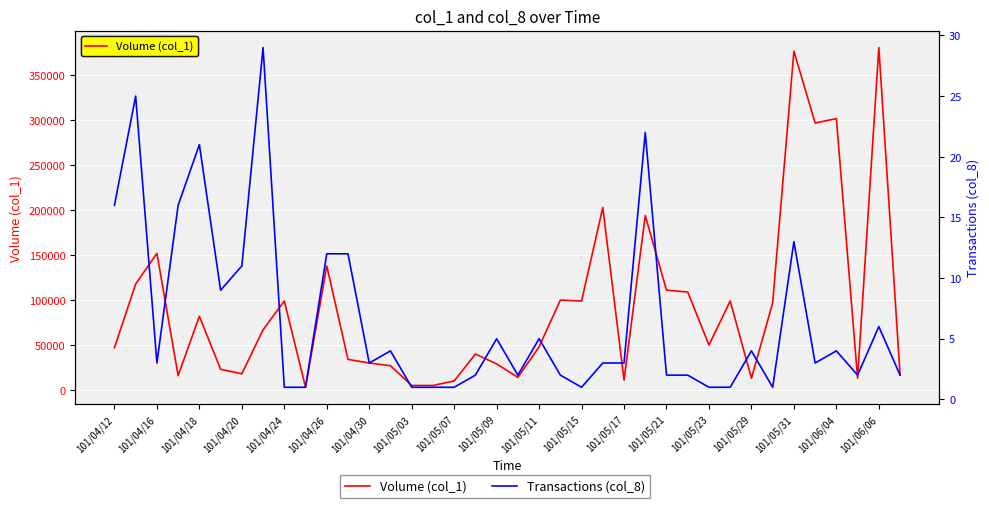

The value of Volume (col_1) at 33 is 195920. True or false?

False